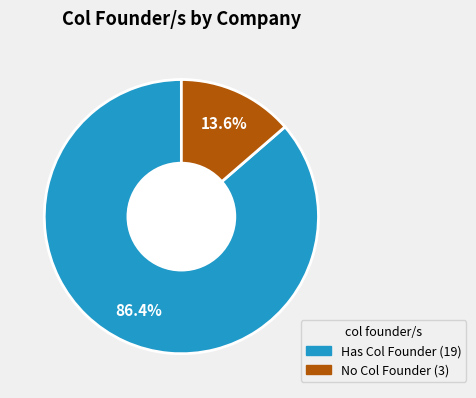

To the nearest percent, what is the difference between the largest and smallest slice percentages?

73%